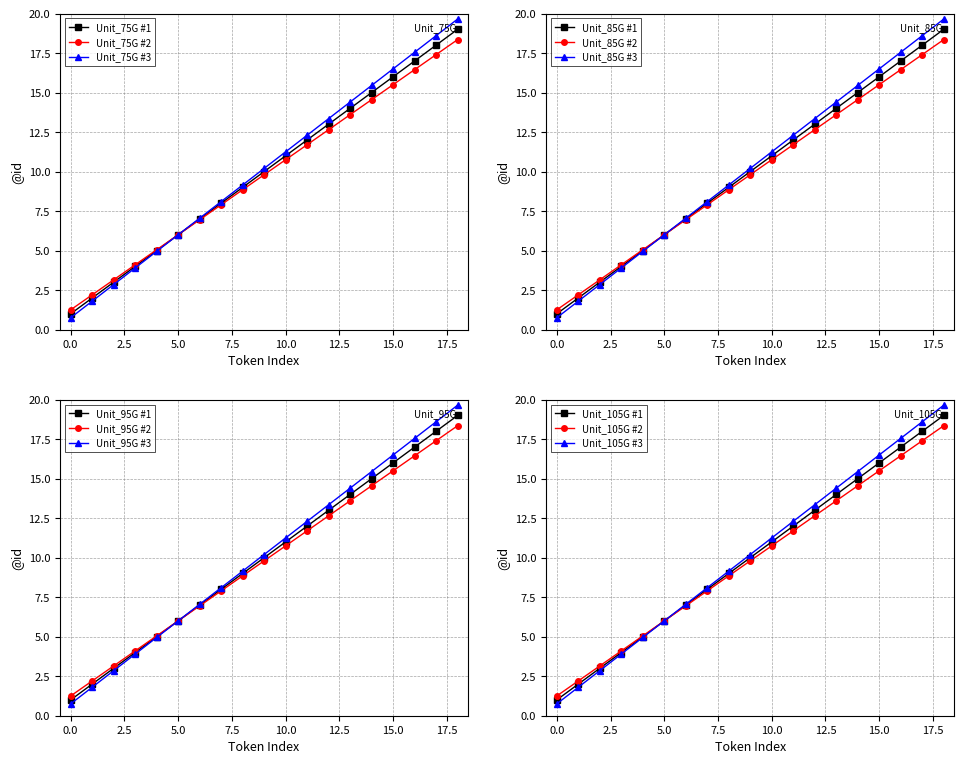

Between which two adjacent categories do Unit_75G #1 and Unit_75G #3 first intersect?

4 and 5